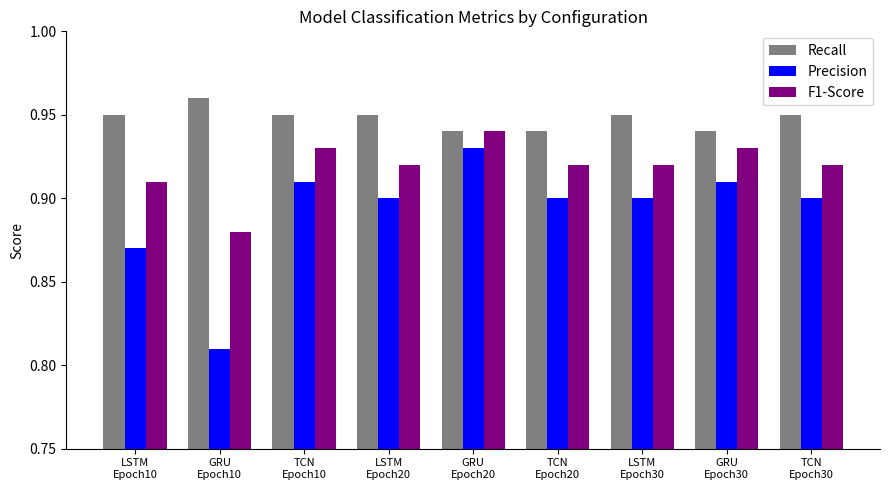

True or false: Precision has a value of 0.6 at TCN
Epoch30.

False